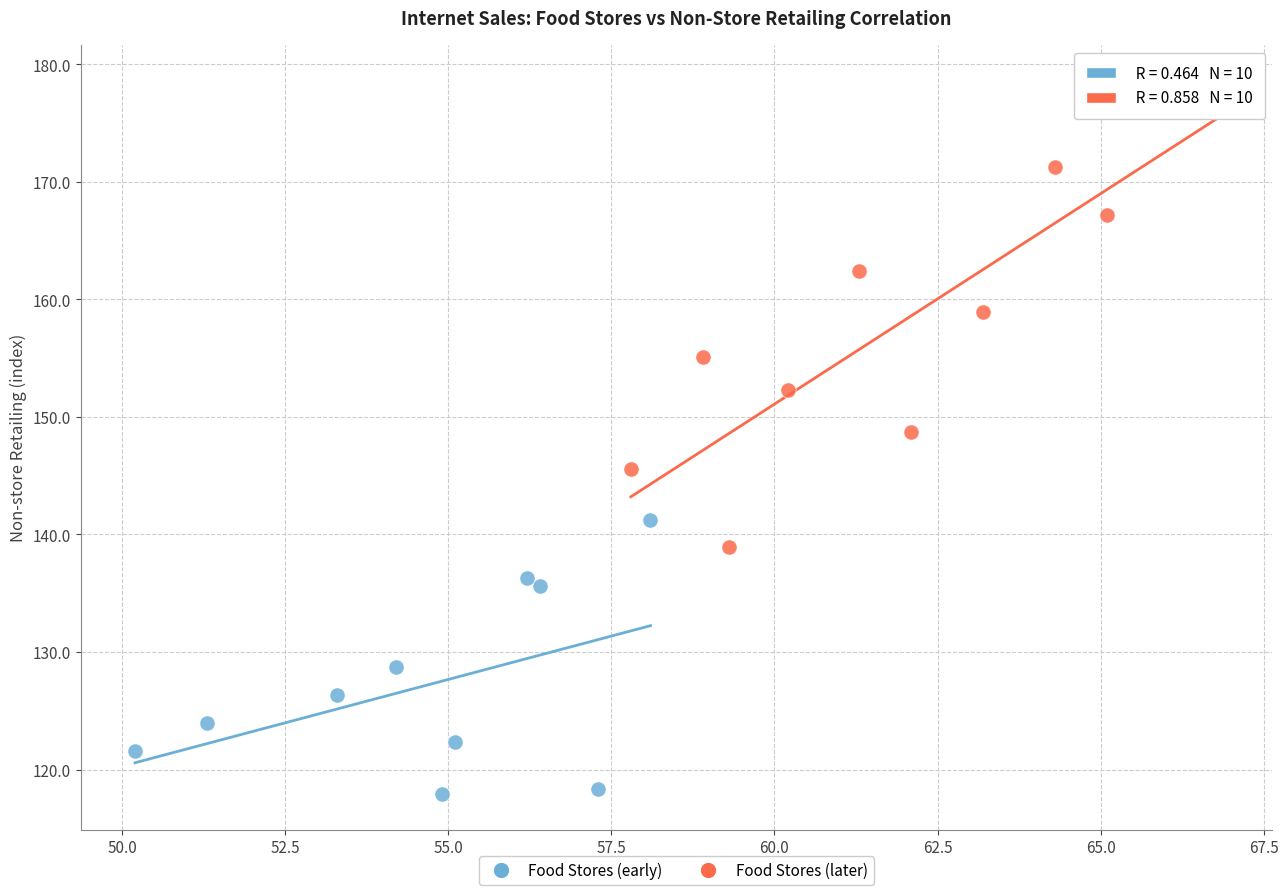

Which series reaches the minimum Y coordinate?

Food Stores (early)